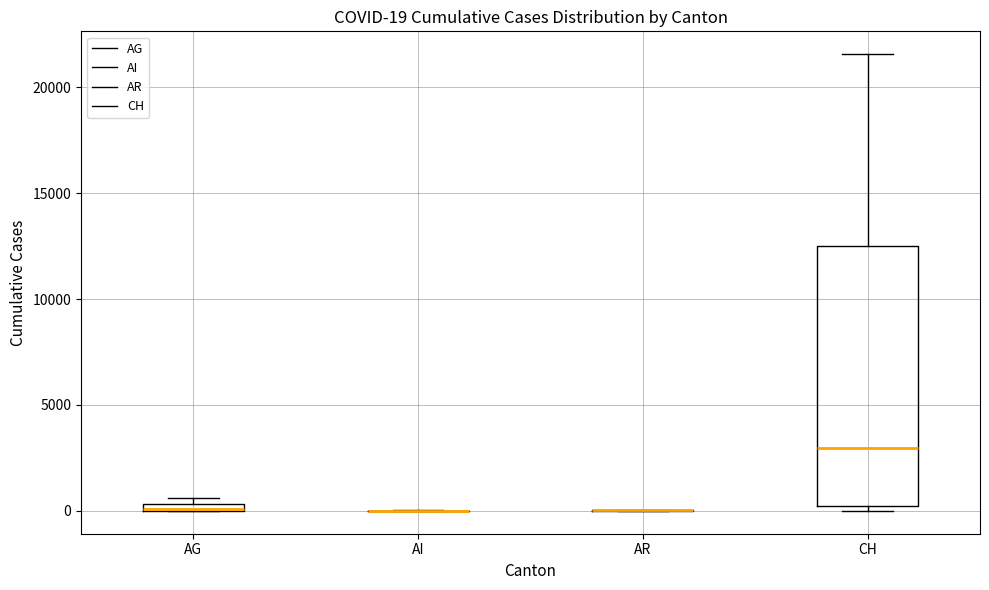

Which box is the tallest, from its lower edge to its upper edge?

CH